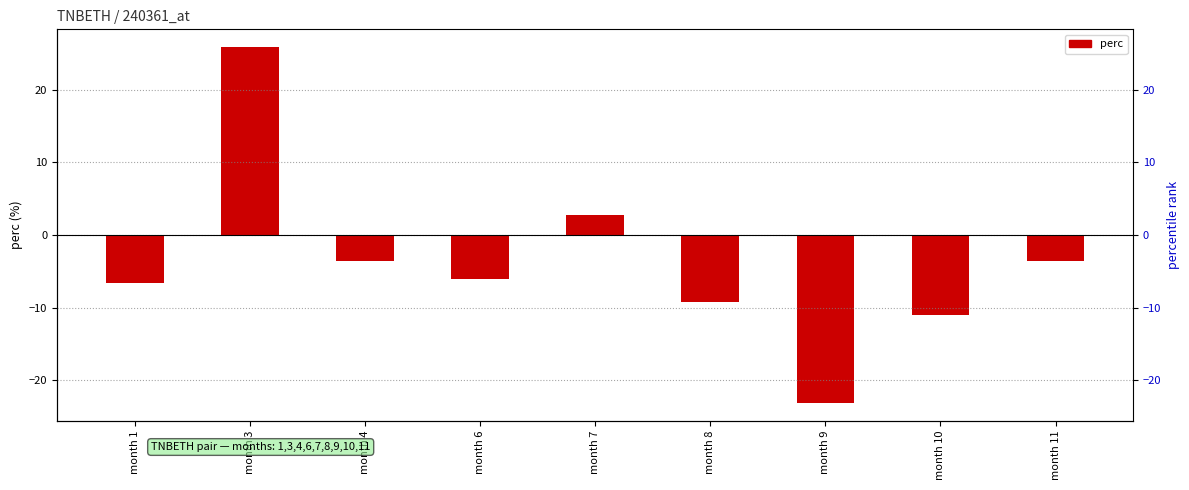

List the labels in order of value, smallest first.

month 9, month 10, month 8, month 1, month 6, month 4, month 11, month 7, month 3